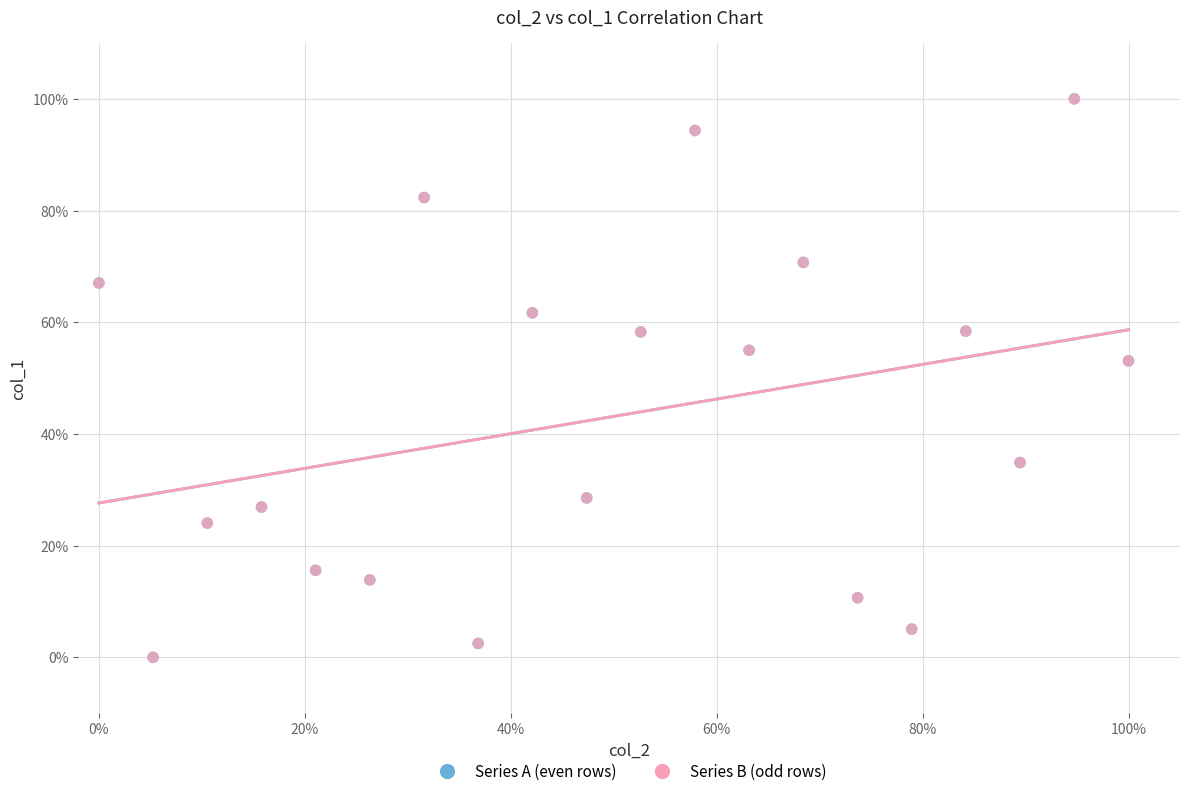

What are all the series names shown in the legend?

Series A (even rows), Series B (odd rows)